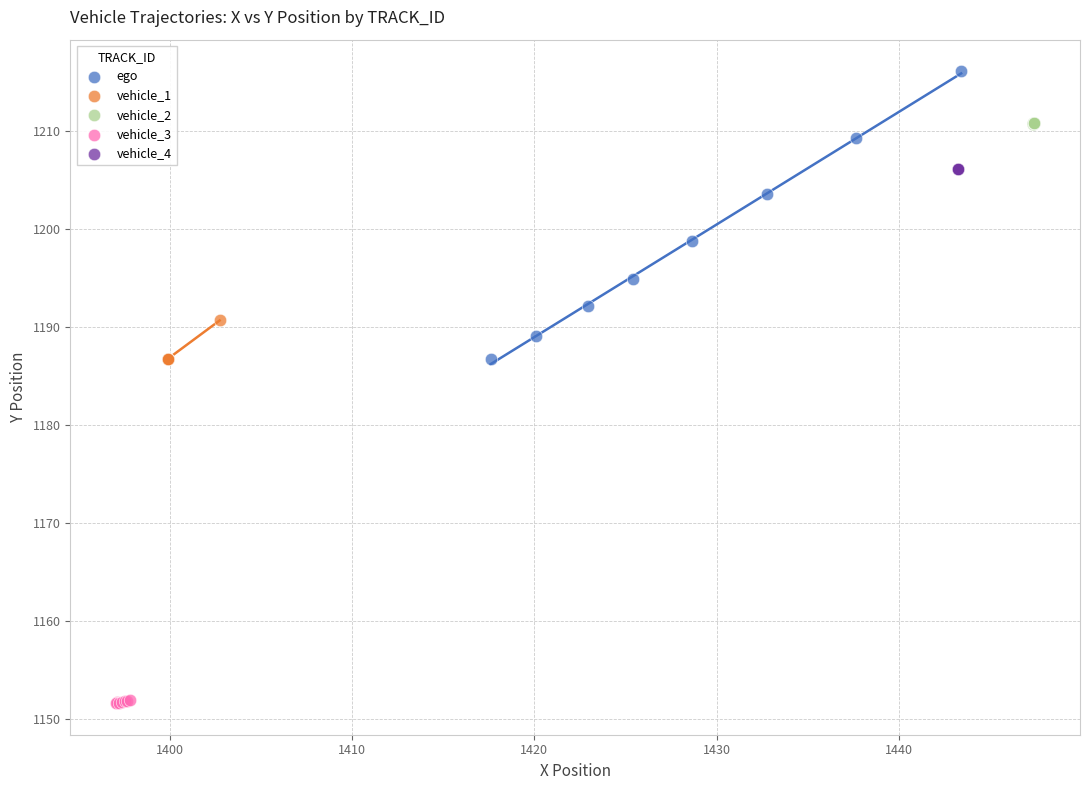

Which series contains the highest Y value?

ego